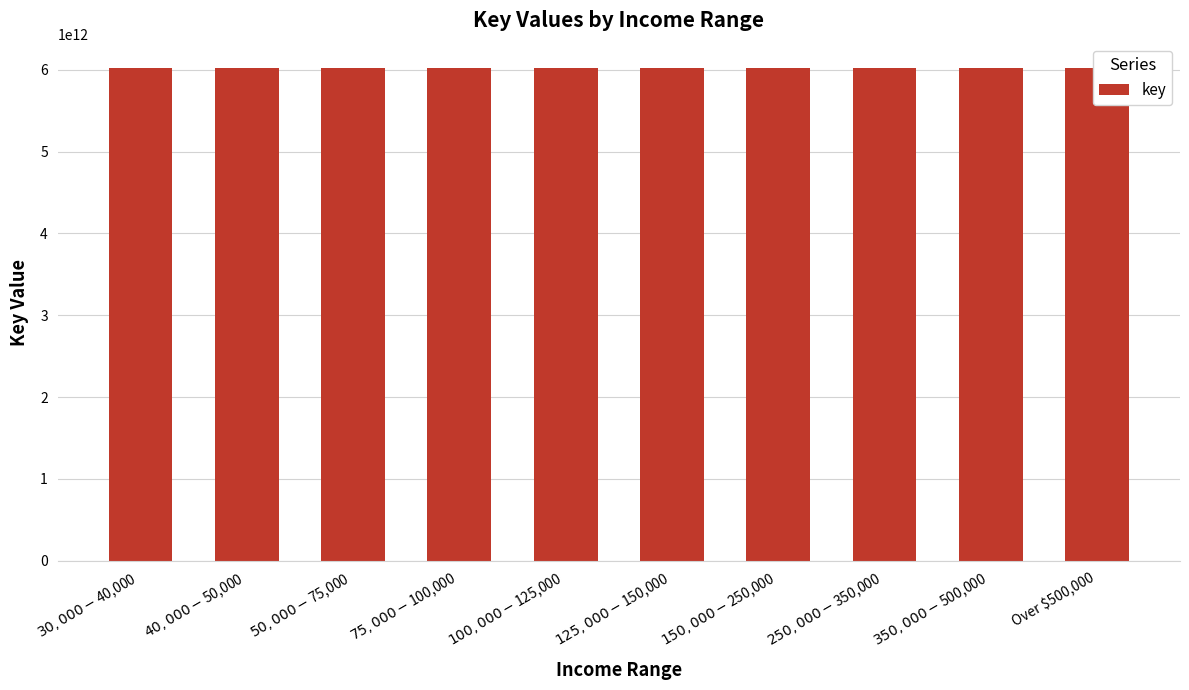

What is the smallest value displayed?

6017897162332